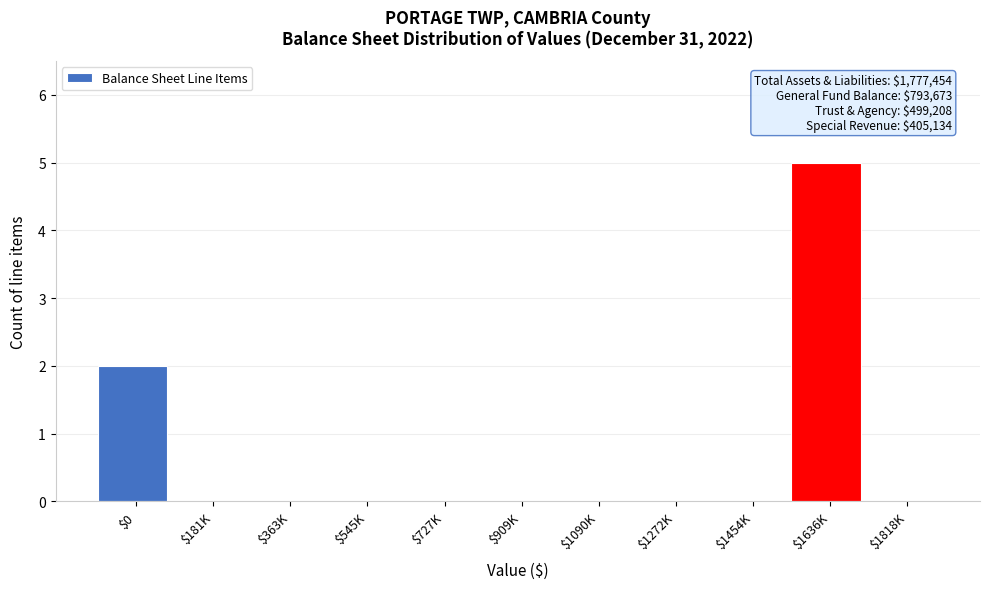

Which category has the highest value across all series?

$1636K